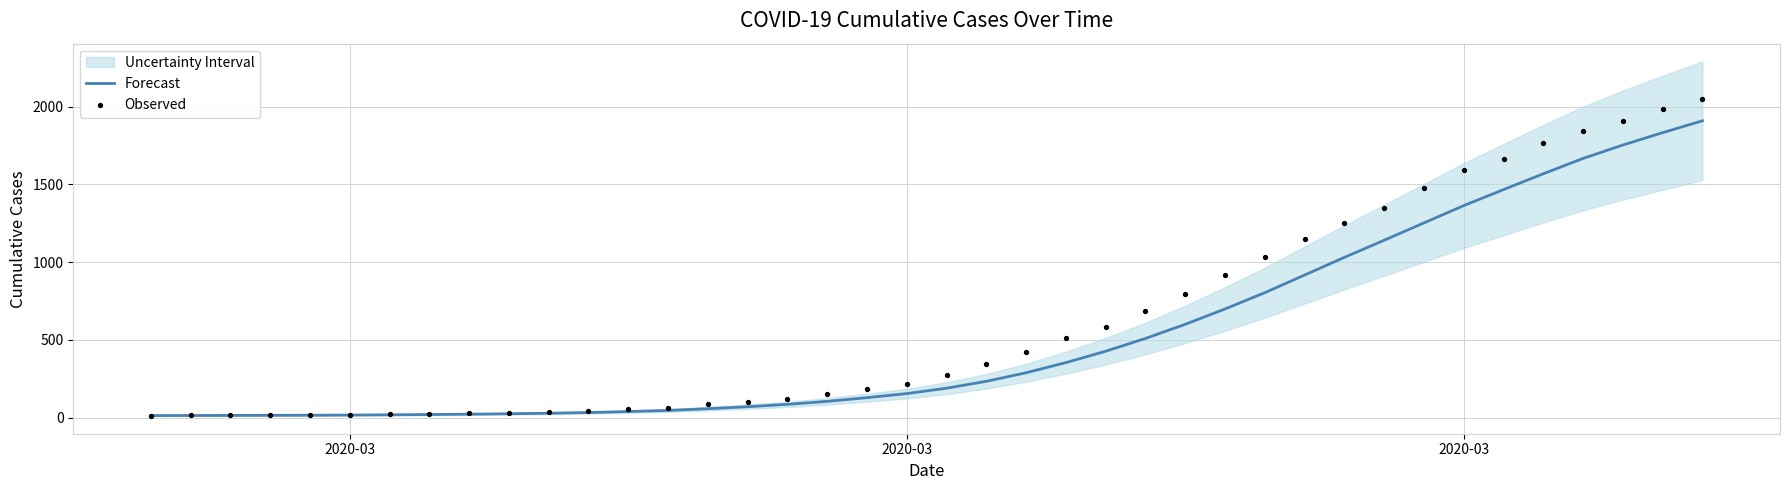

What is the total value across all series at 2020-03?

26.0